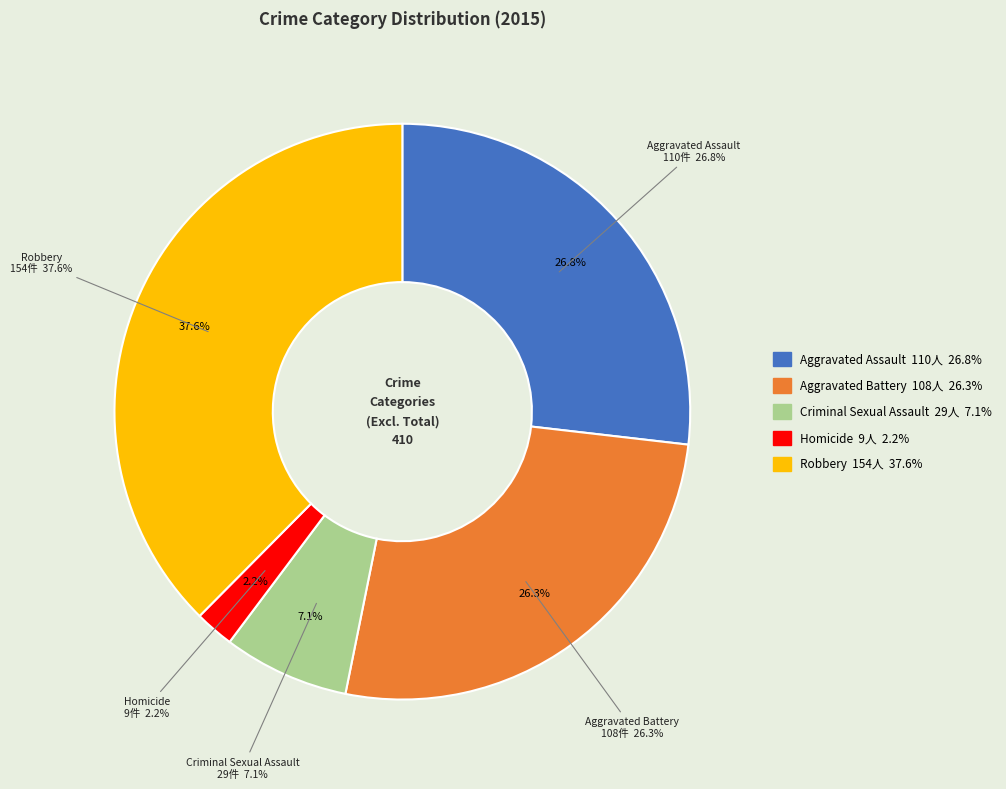

What is the change in value from Aggravated Battery to Homicide?

-99